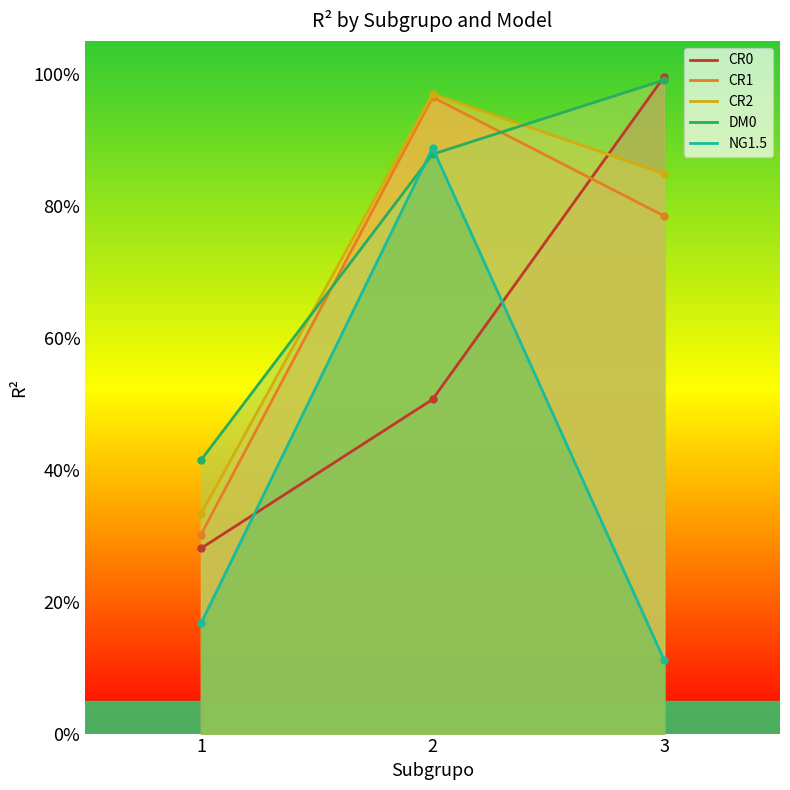

The CR1 series shows 0.3 at 1. True or false?

True